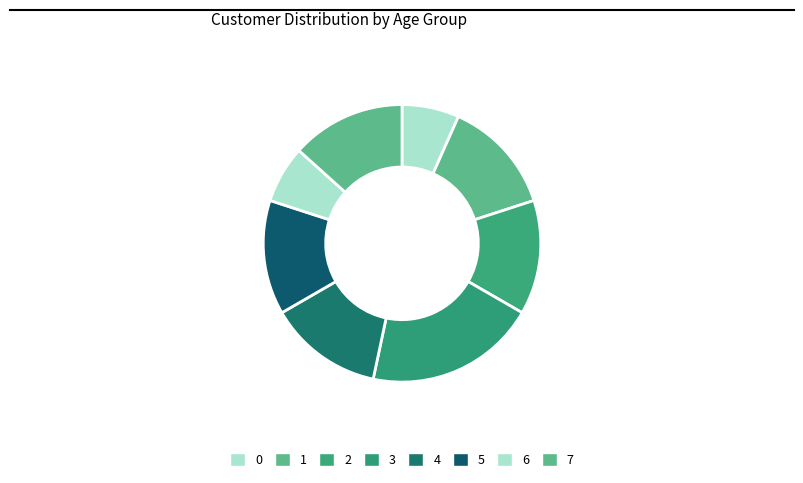

Count the number of slices in the pie.

8